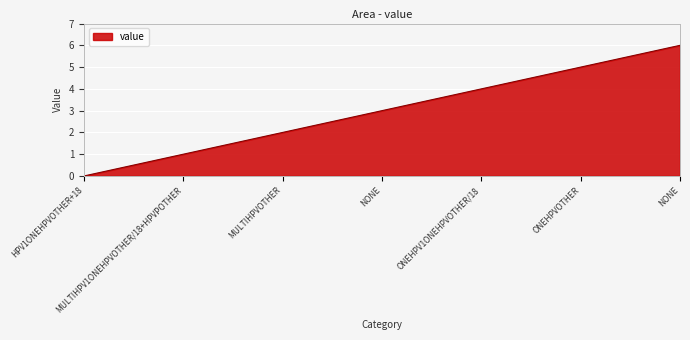

What is the difference between the maximum and minimum values?

6